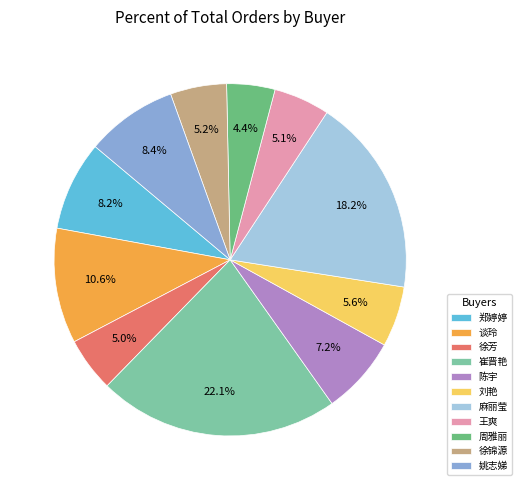

Is there any slice that represents more than half of the pie?

No